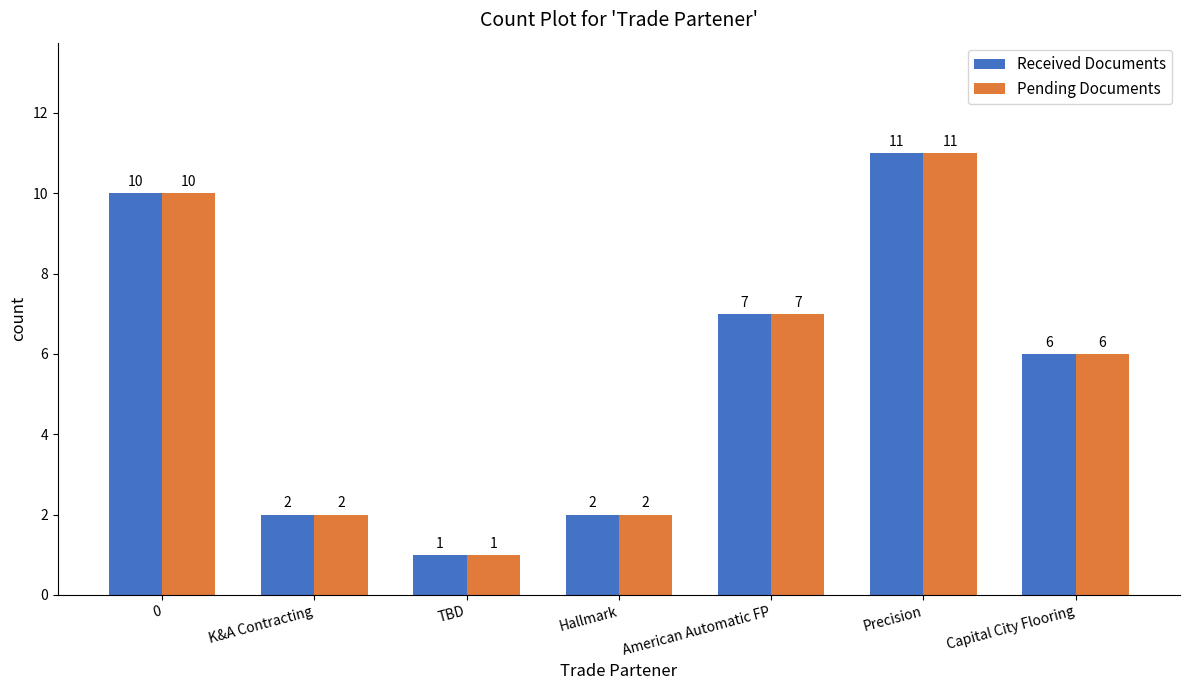

At which label is Pending Documents closest to 6?

Capital City Flooring